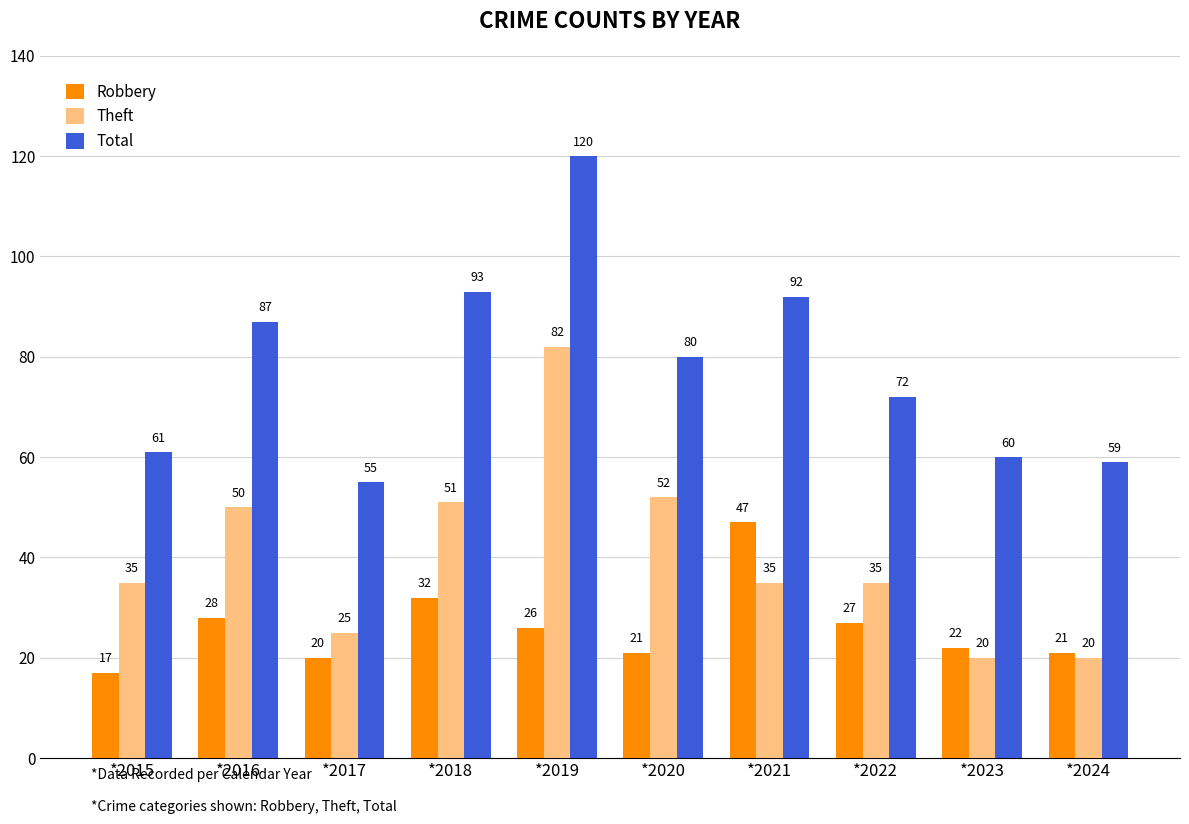

Reading right to left, what are all the values shown in this chart?

Robbery: *2024=21	*2023=22	*2022=27	*2021=47	*2020=21	*2019=26	*2018=32	*2017=20	*2016=28	*2015=17
Theft: *2024=20	*2023=20	*2022=35	*2021=35	*2020=52	*2019=82	*2018=51	*2017=25	*2016=50	*2015=35
Total: *2024=59	*2023=60	*2022=72	*2021=92	*2020=80	*2019=120	*2018=93	*2017=55	*2016=87	*2015=61